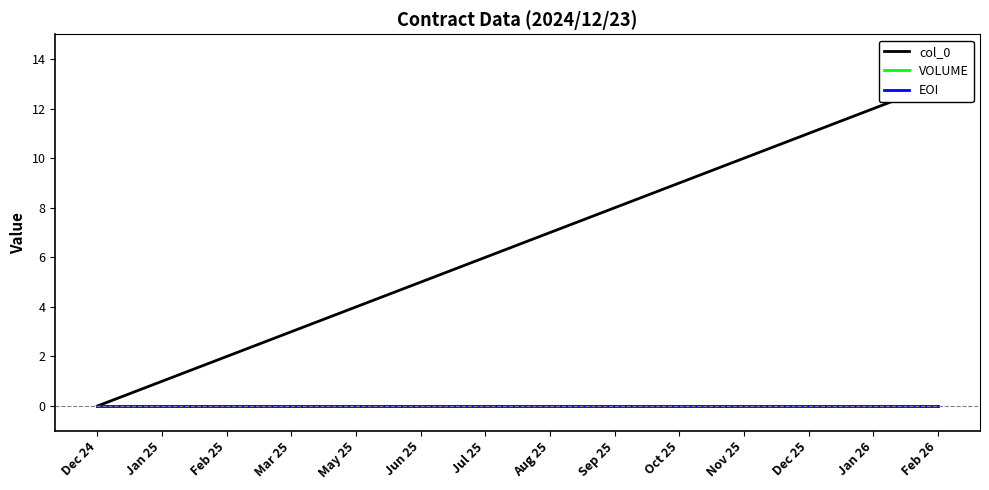

At how many categories does at least one series exceed 9?

4